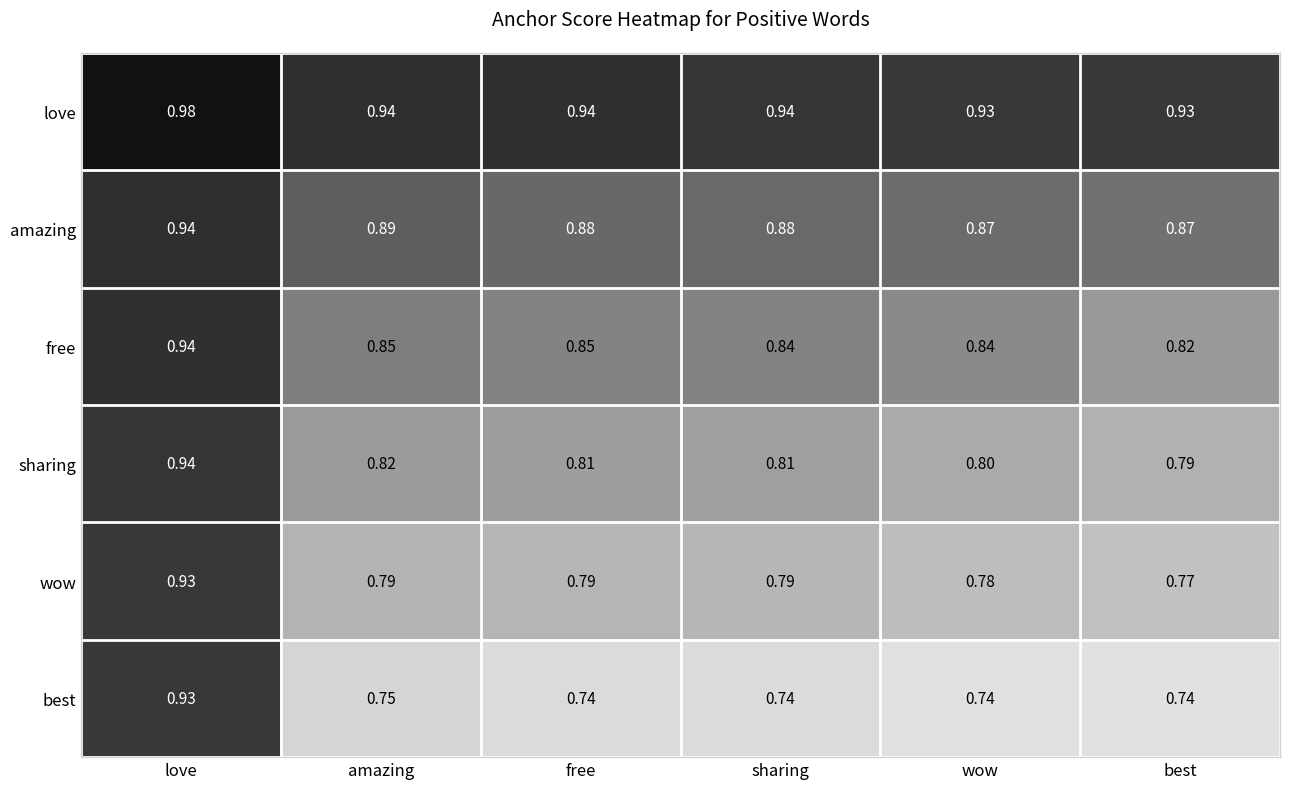

At sharing, list the series in order from smallest to largest.

best, wow, sharing, free, amazing, love